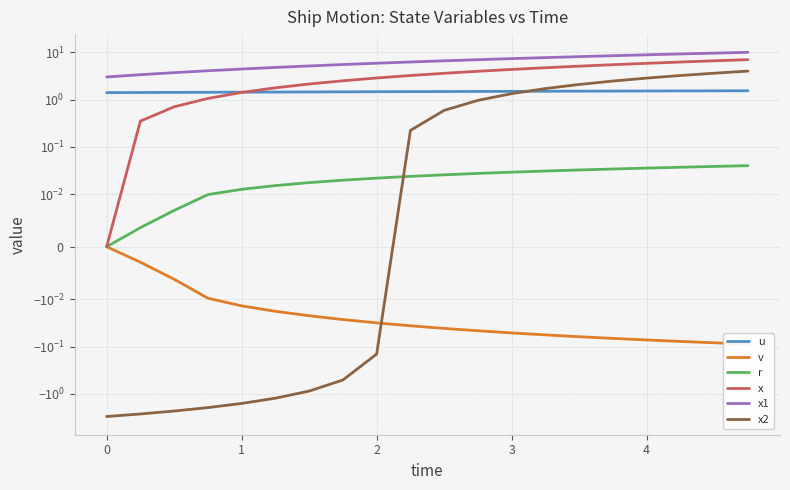

At how many categories does at least one series exceed 5?

14